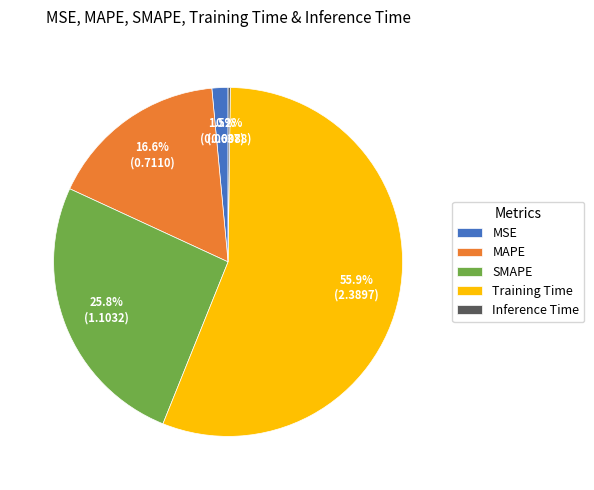

What is the majority slice?

Training Time